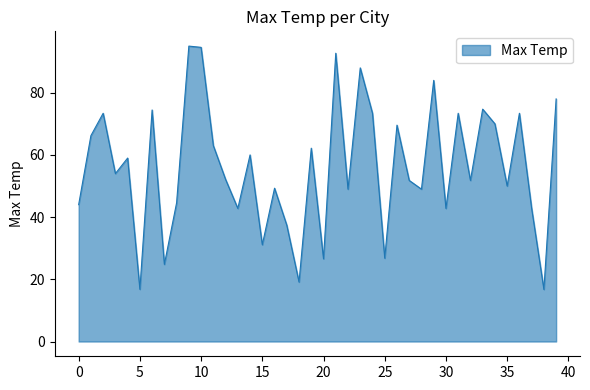

Does the chart have visible grid lines?

No